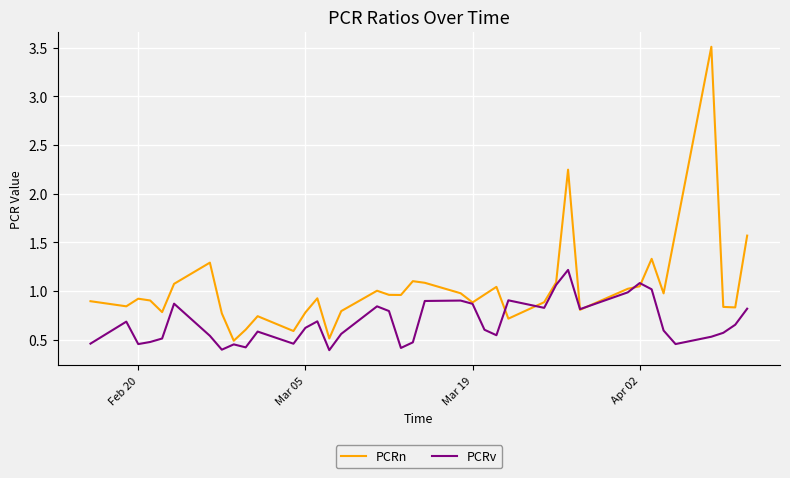

Rank the series by their average value, from lowest to highest.

PCRv, PCRn